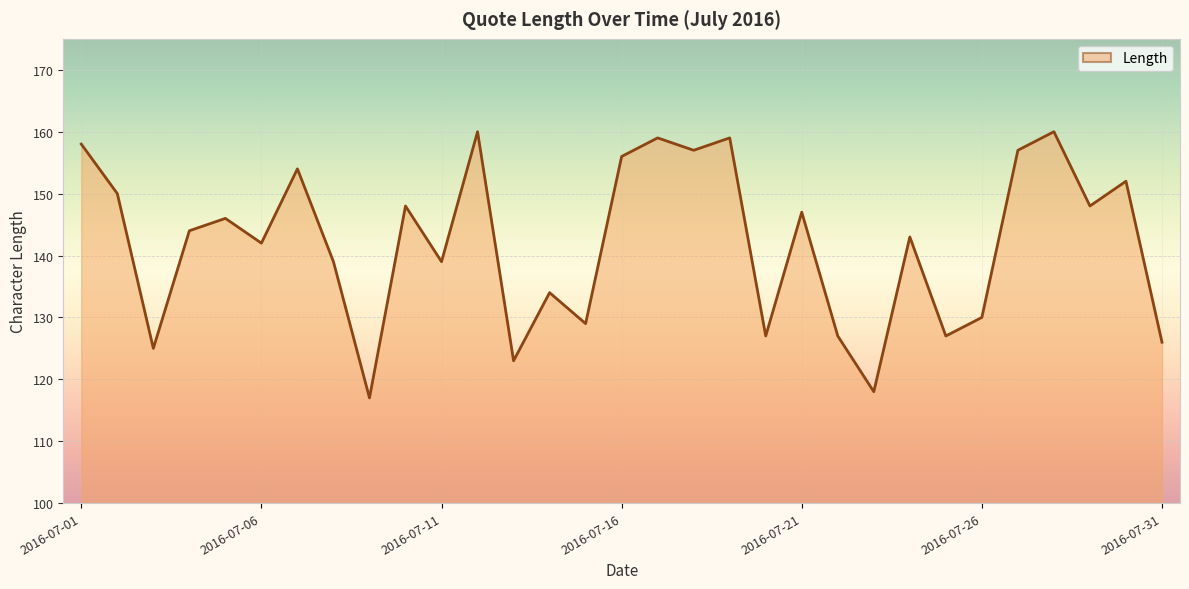

Reading left to right, what are all the values shown in this chart?

158	150	125	144	146	142	154	139	117	148	139	160	123	134	129	156	159	157	159	127	147	127	118	143	127	130	157	160	148	152	126